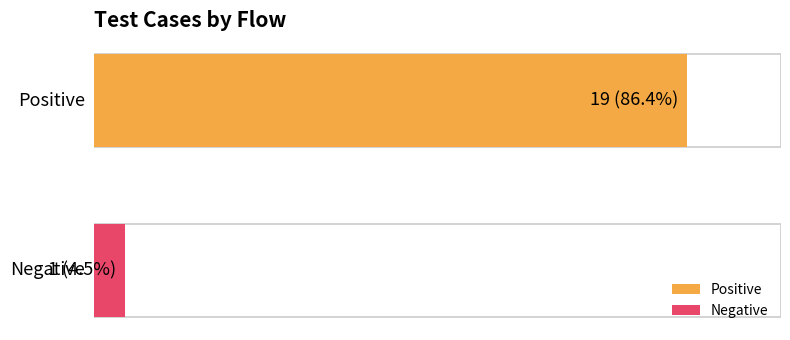

What is the sum of the values at Positive and Negative?

20